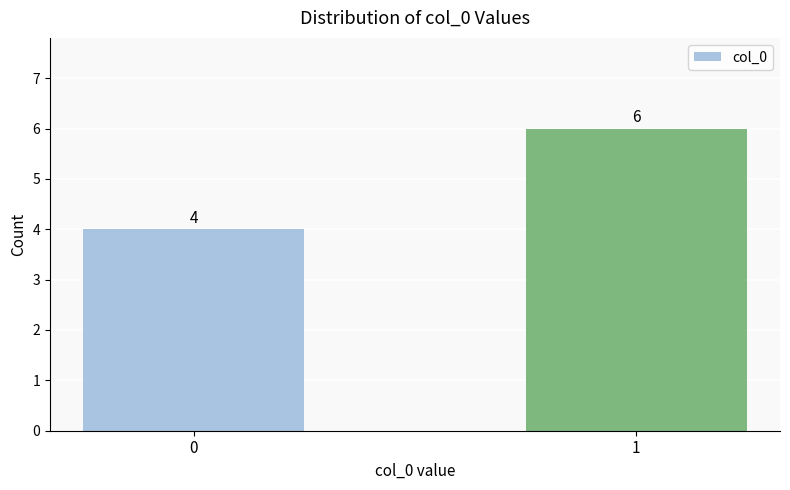

Reading right to left, extract all data points from this chart.

6	4